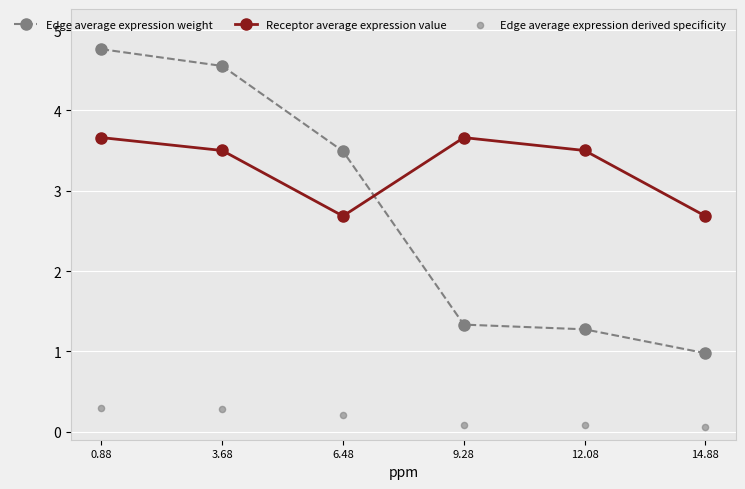

At how many categories does at least one series exceed 3?

5